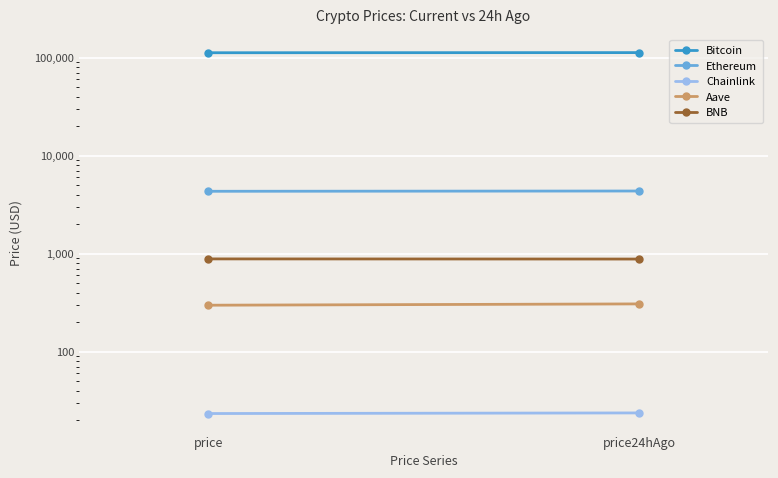

The Chainlink series shows 5.9 at price24hAgo. True or false?

False